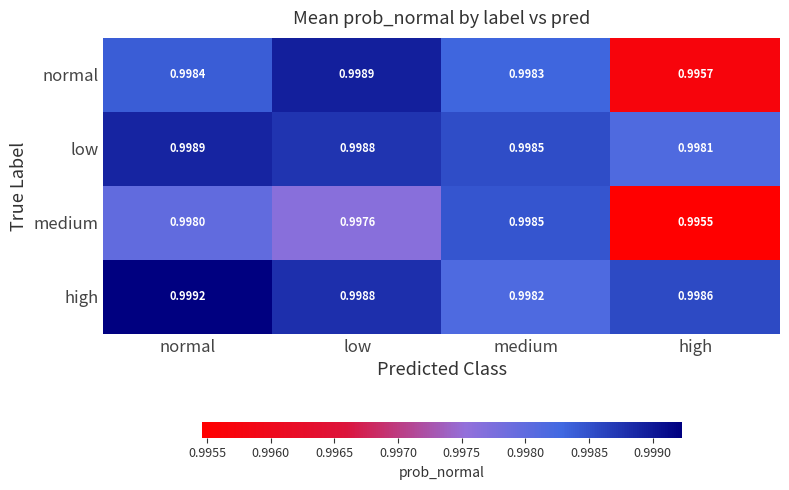

At which category is the sum across all series the highest?

normal